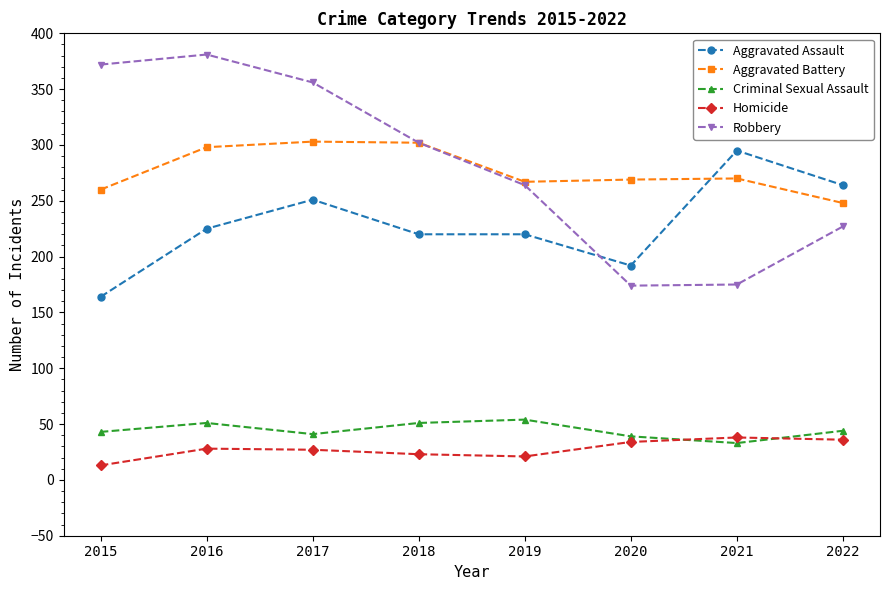

How many values in the Criminal Sexual Assault series are below 44?

4